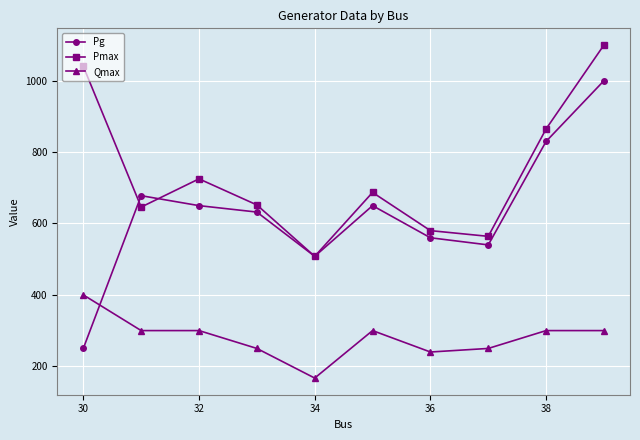

True or false: Pg has more than 2 interior local peaks.

False